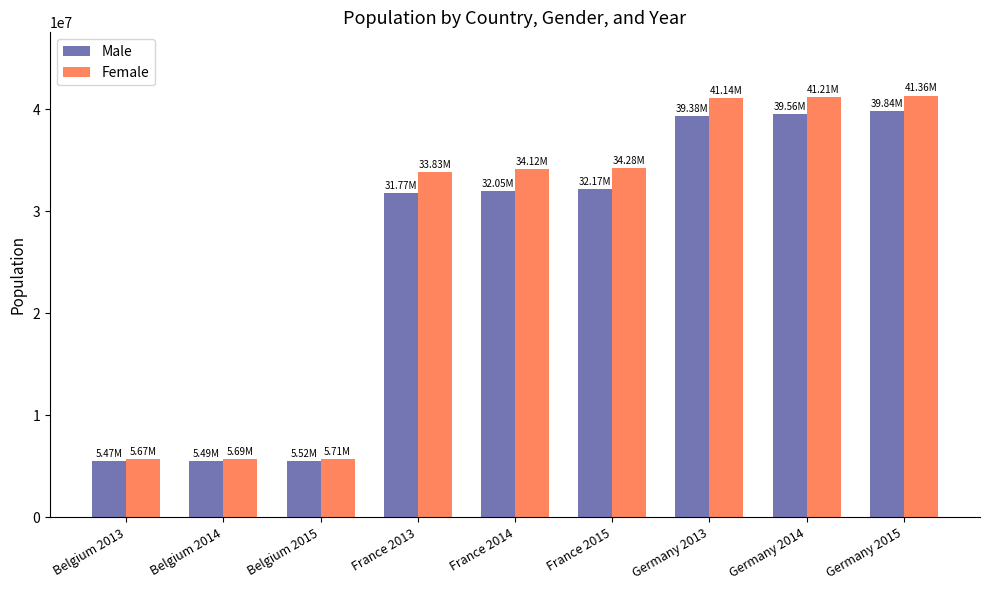

What are all the series names shown in the legend?

Male, Female